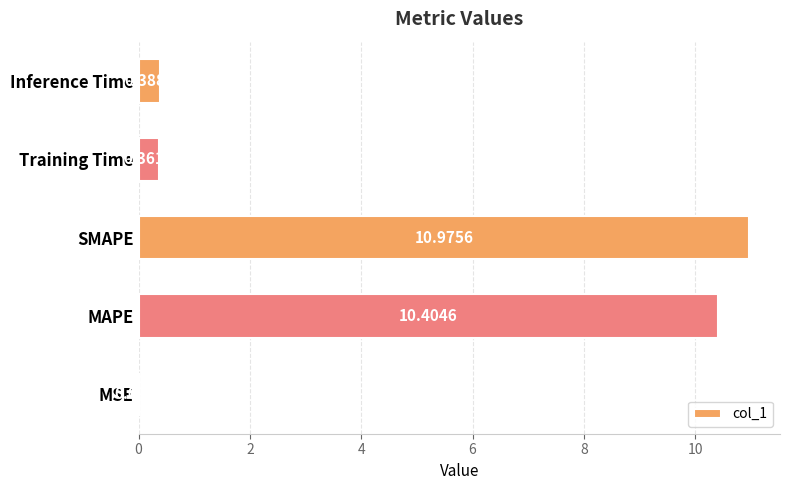

What is the sum of the values at Inference Time and Training Time?

0.8